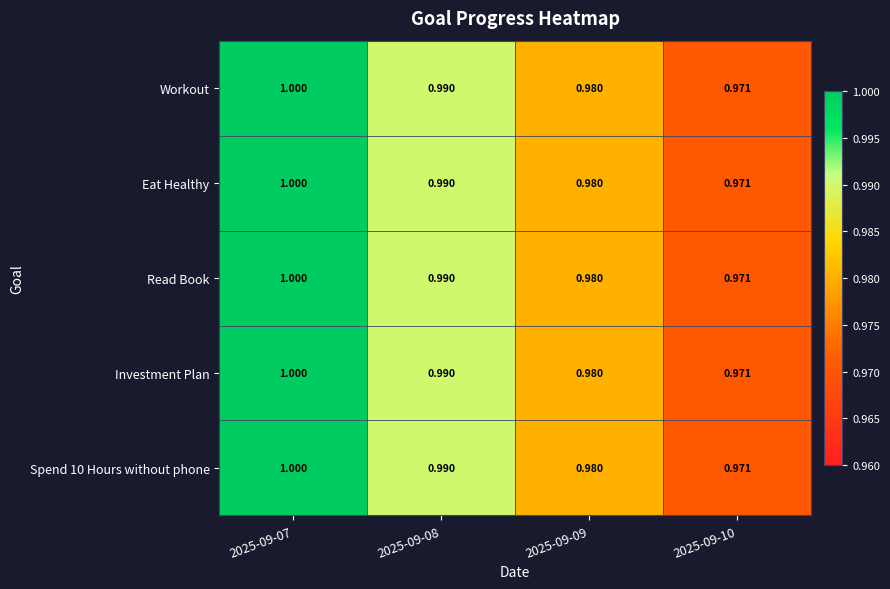

Is the value of Spend 10 Hours without phone at 2025-09-08 greater than the value of Eat Healthy at 2025-09-09?

Yes